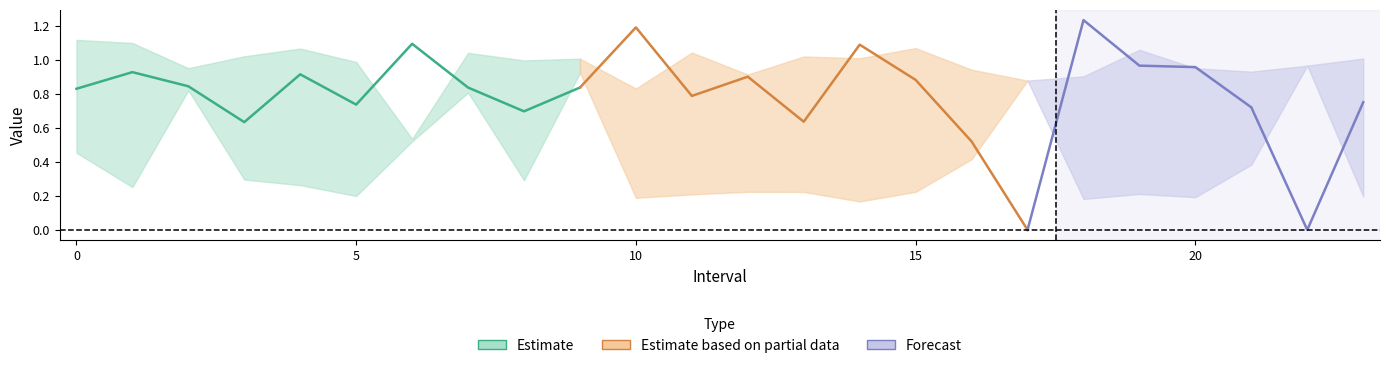

How many lines are shown in the chart?

3